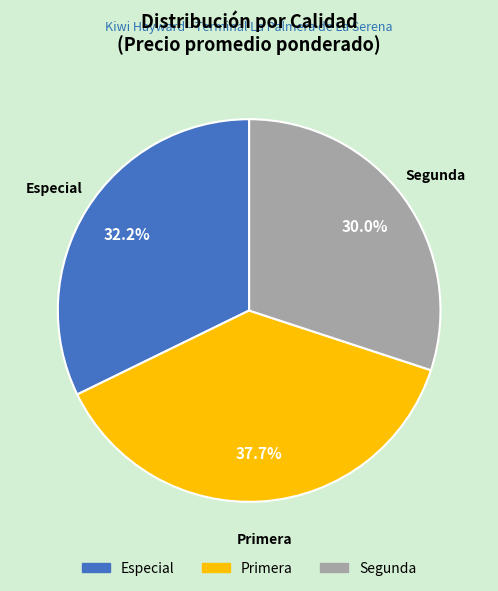

Which category has the biggest portion of the pie?

Primera